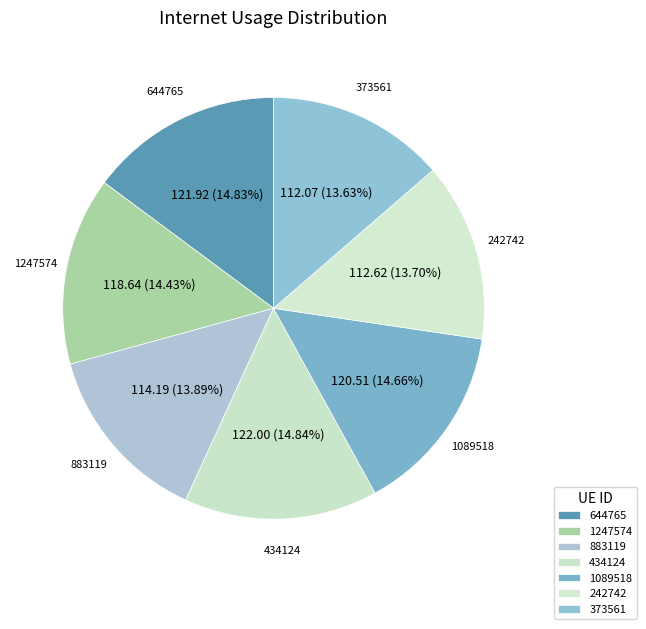

How many slices are in this pie chart?

7